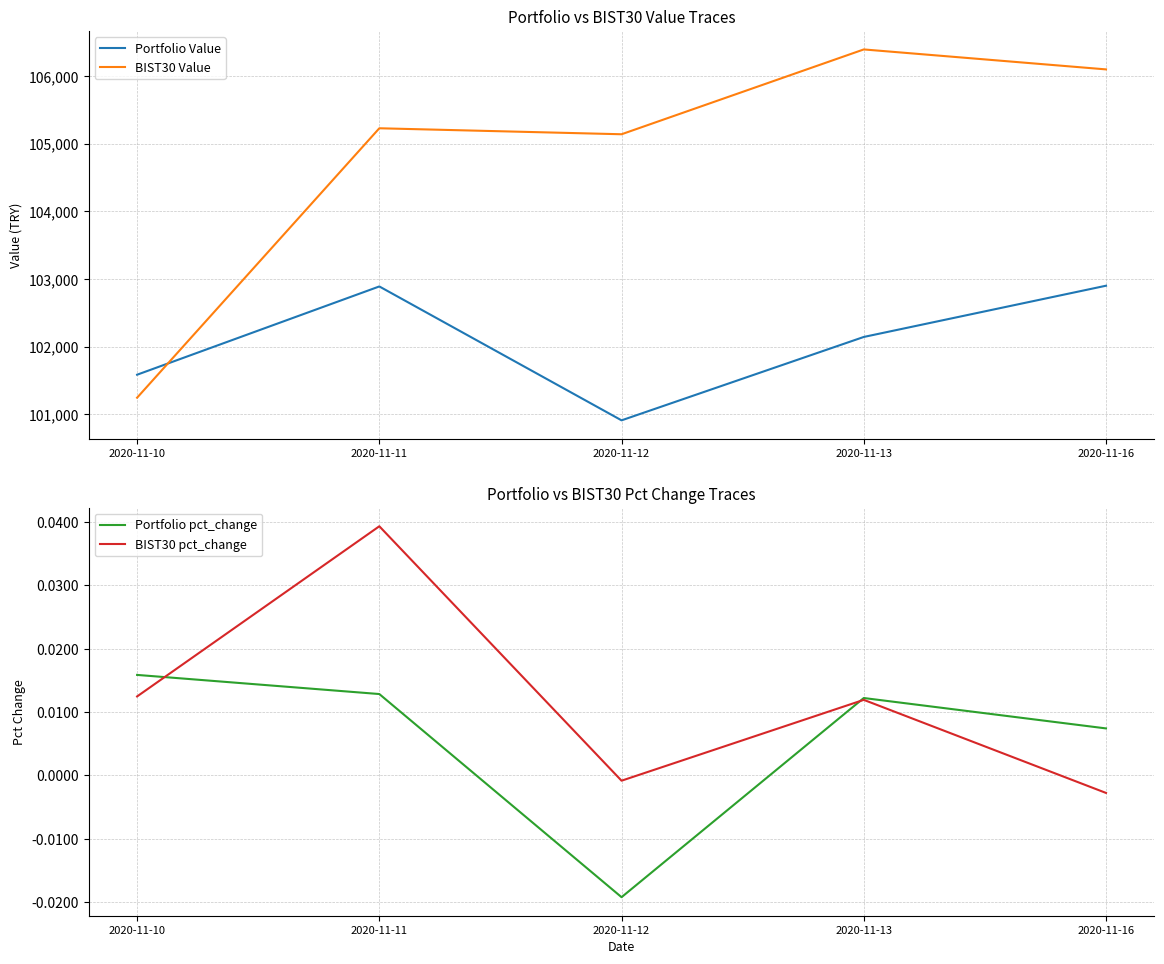

What are all the series names shown in the legend?

Portfolio Value, BIST30 Value, Portfolio pct_change, BIST30 pct_change